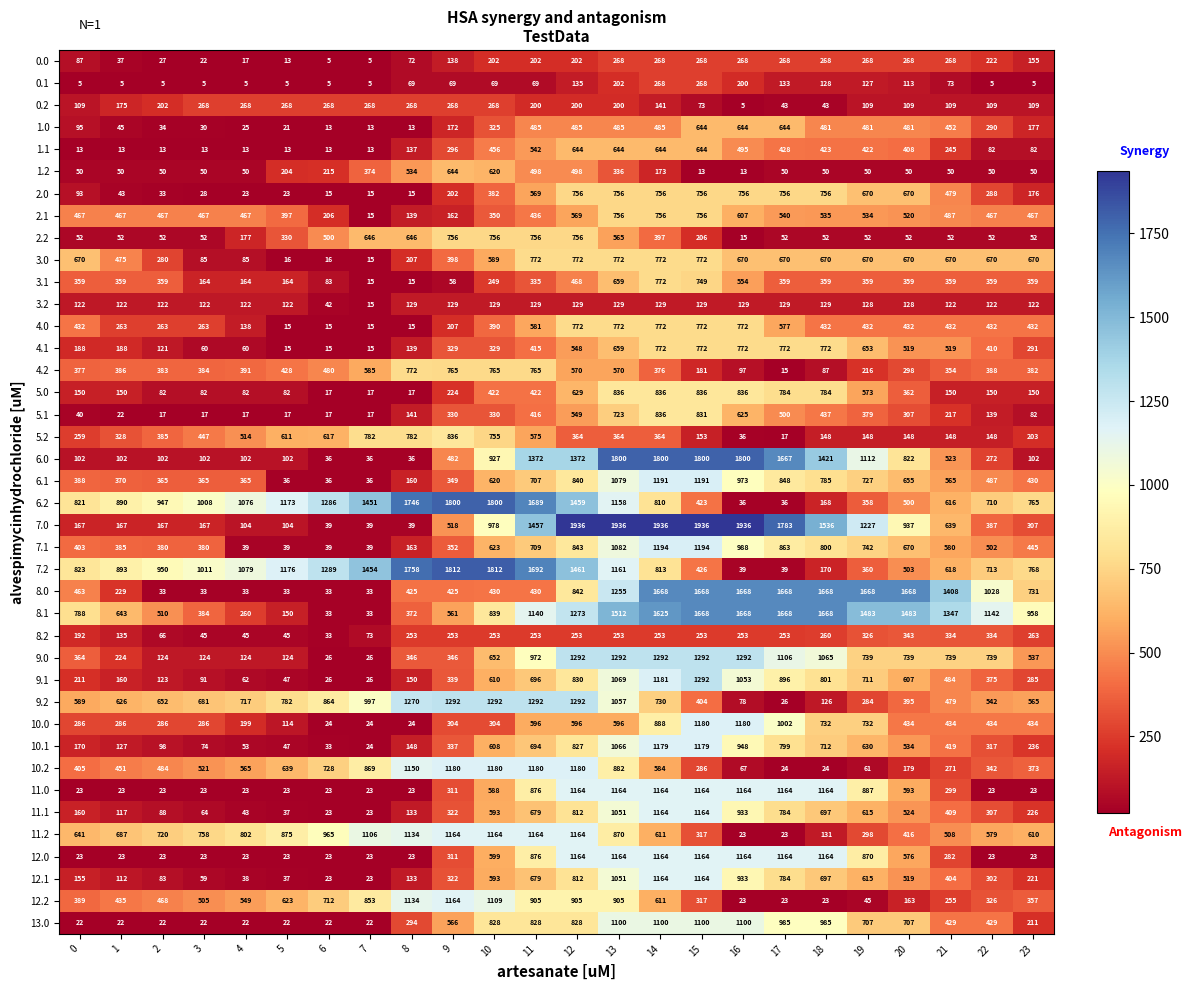

How many data points does each series have?

24